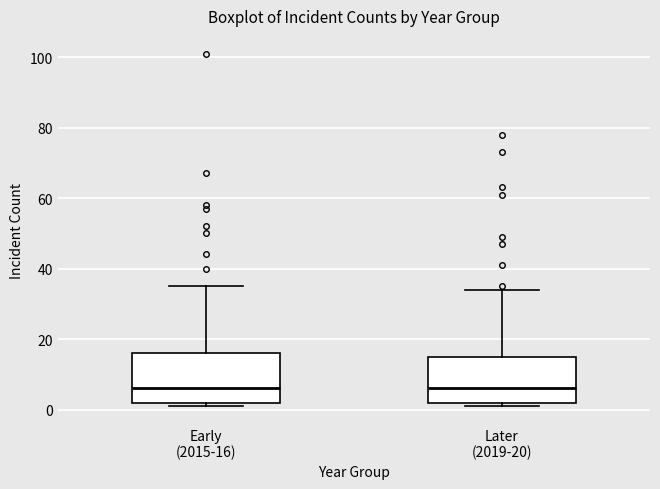

Reading left to right, read every box against the y-axis: the position of its median line, the range the box covers, and the ends of its whiskers. The values are not printed on the chart, so give them approximately, as read against the axis.

Early (2015-16): median 6, box 2 to 16, whiskers 2 (just below the box's lower edge) to 36
Later (2019-20): median 6, box 2 to 16, whiskers 2 (just below the box's lower edge) to 34